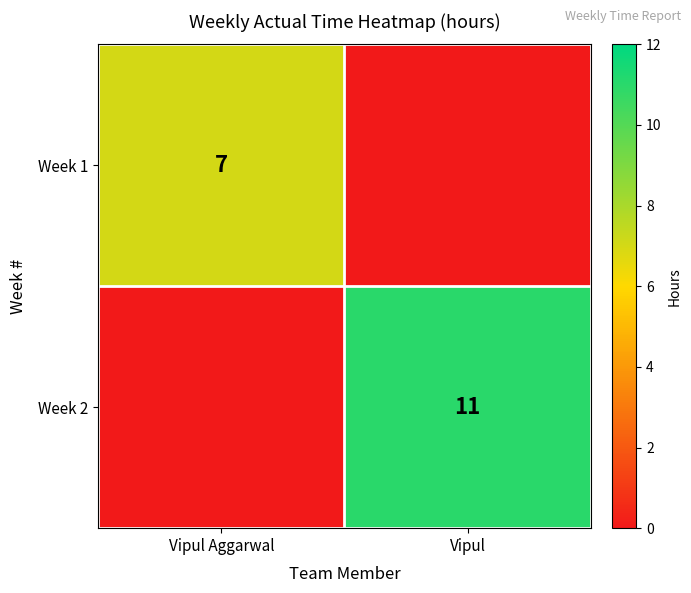

Which has a higher value, Vipul or Vipul Aggarwal?

Vipul Aggarwal